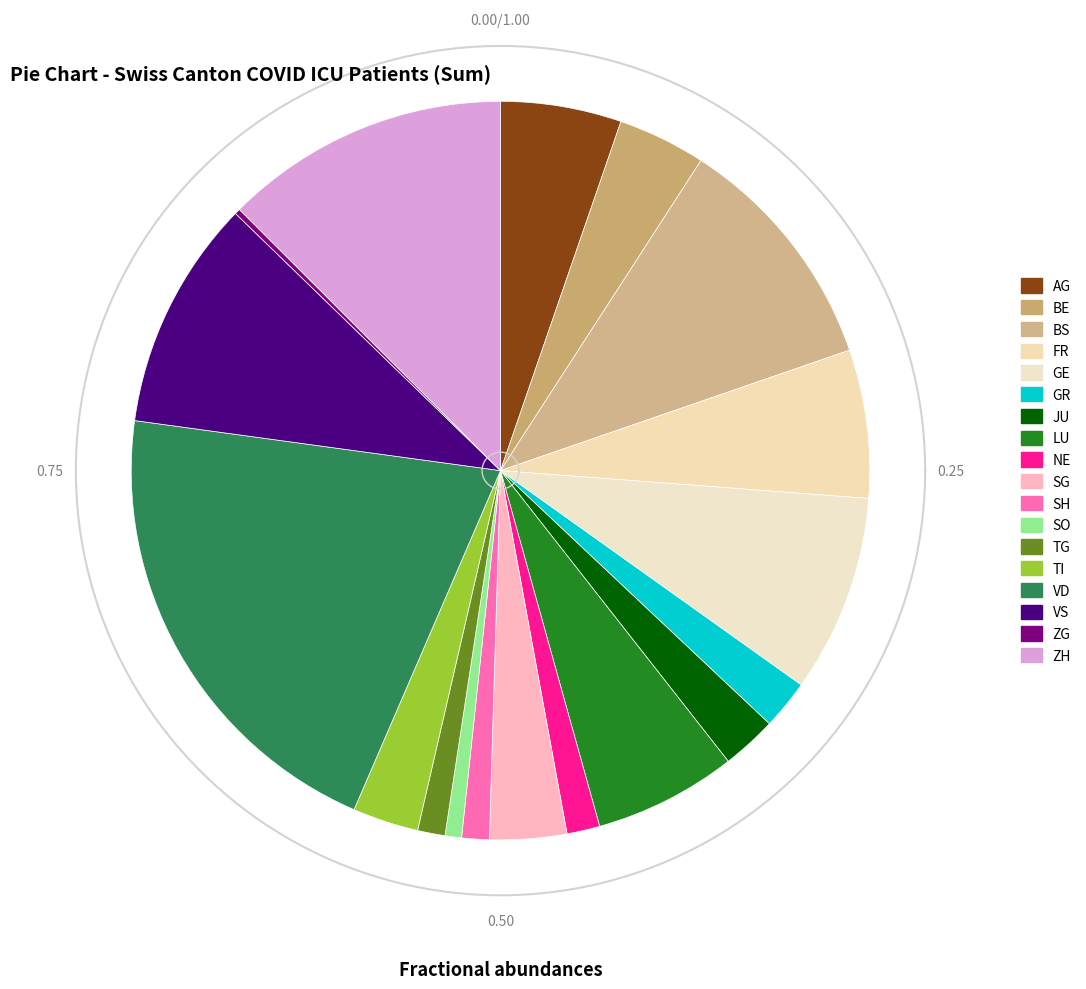

How many segments does this pie chart have?

18